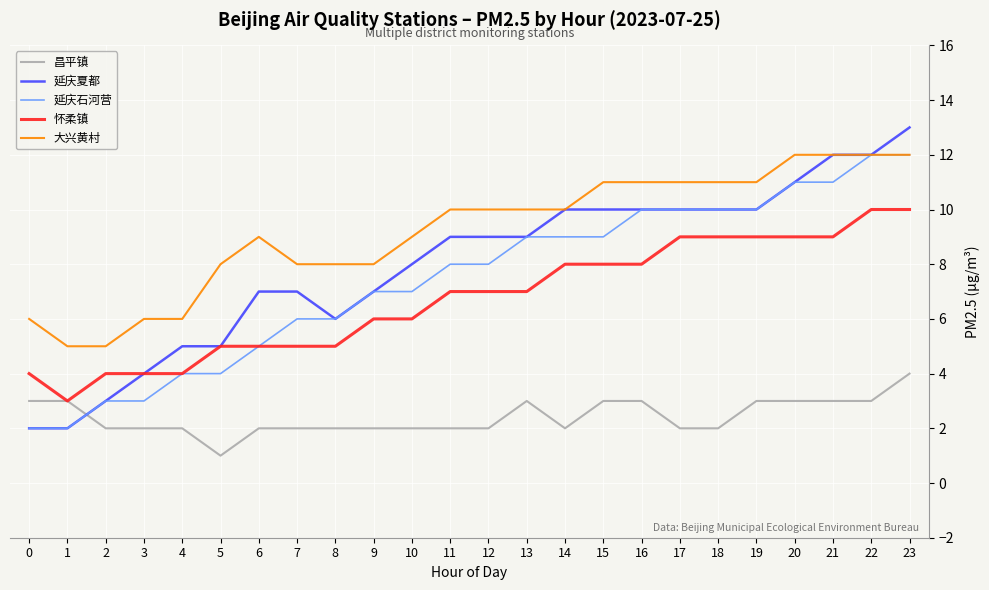

Is the value of 昌平镇 at 1 greater than the value of 延庆夏都 at 3?

No